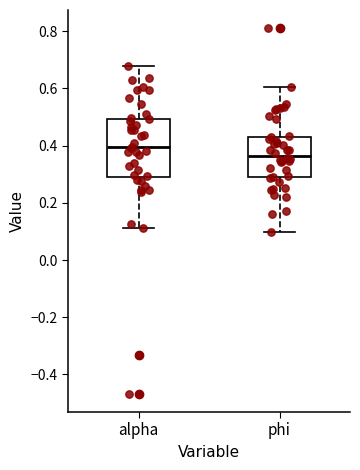

Where is the upper edge of the box for phi on the y-axis? The values are not printed on the chart, so give them approximately, as read against the axis.

0.44